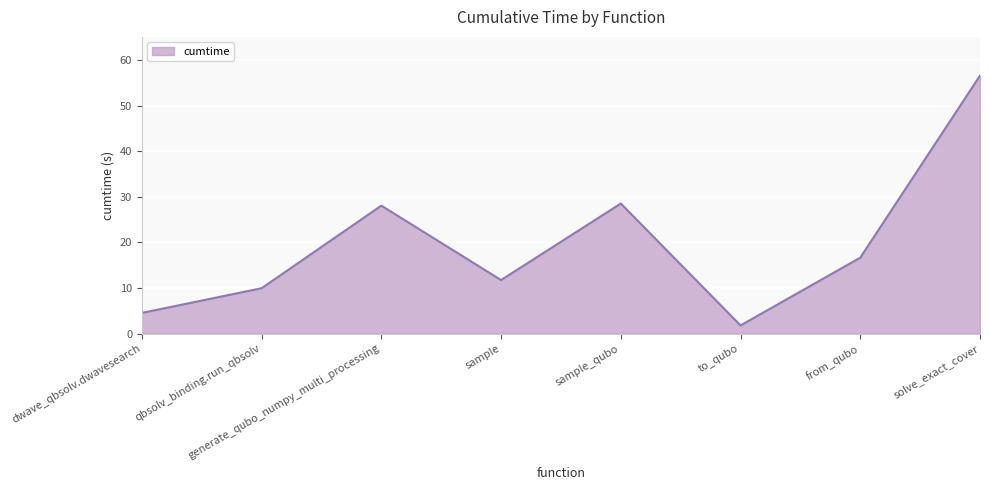

Which category has the lowest value across all series?

to_qubo